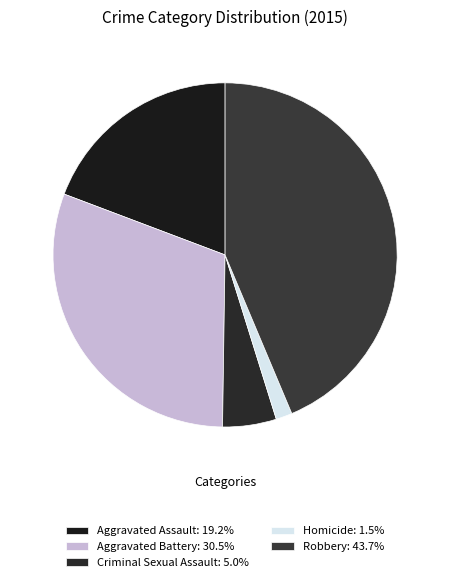

To the nearest percent, what is the average slice percentage?

20%